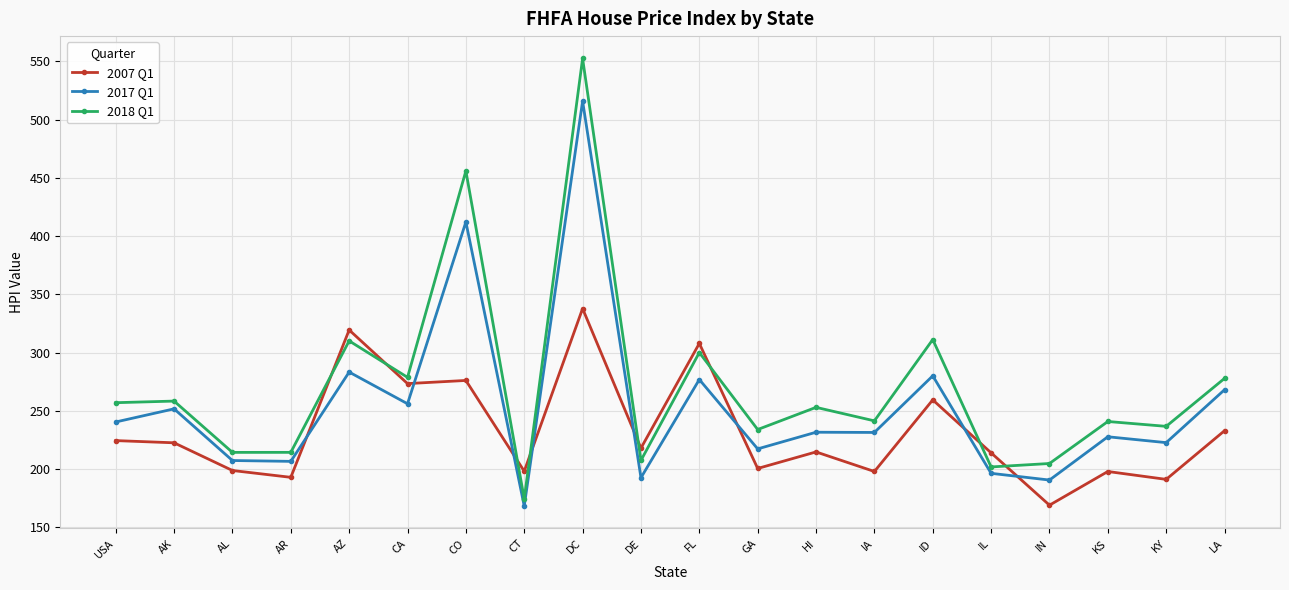

What is the maximum value shown in the chart?

552.6